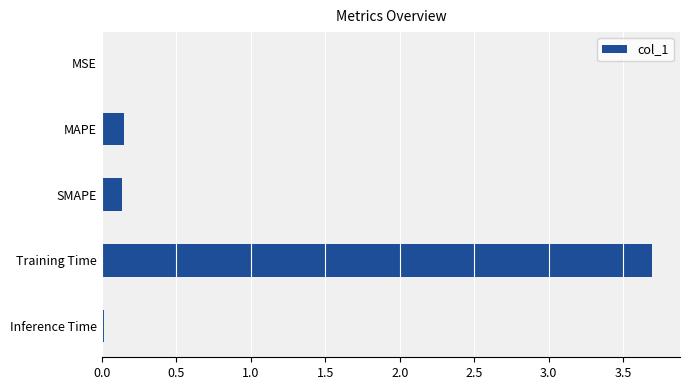

The value at MAPE is 0.1. True or false?

True